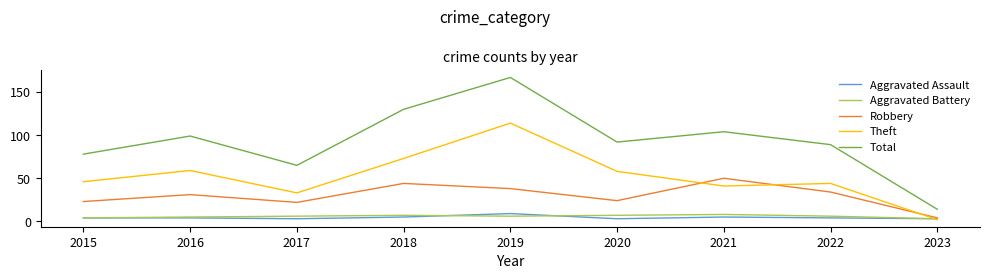

Is the value of Robbery at 2021 greater than the value of Aggravated Battery at 2016?

Yes